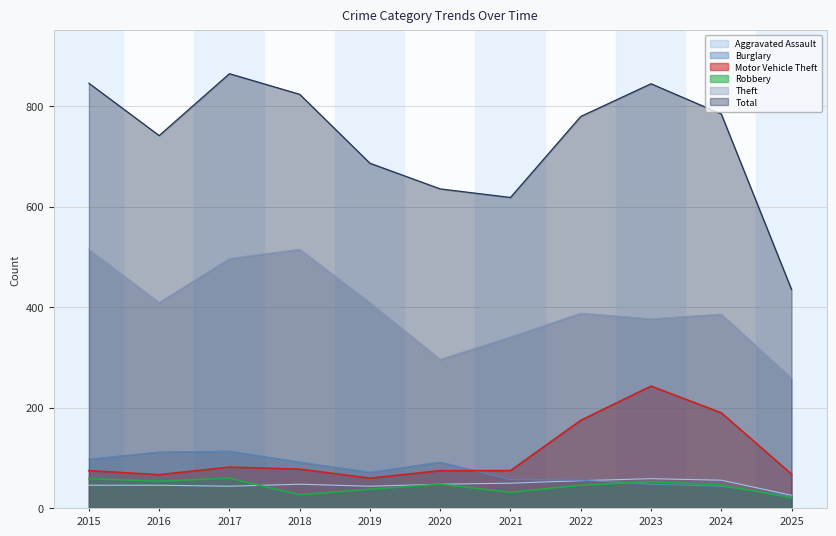

Which has a higher value, 2025 or 2023?

2023